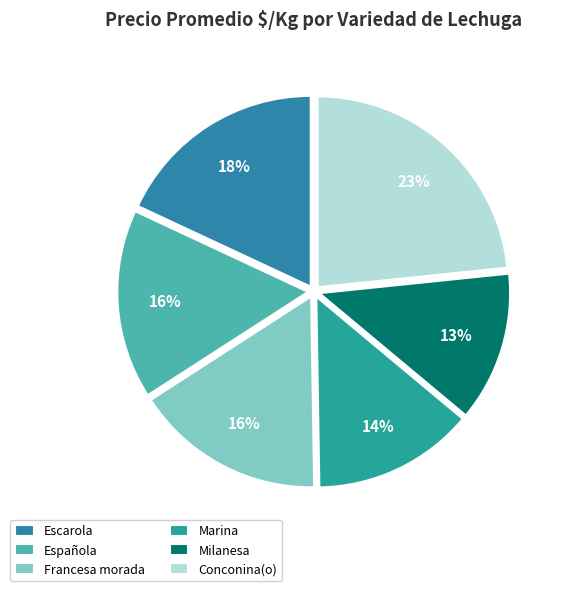

How many segments does this pie chart have?

6